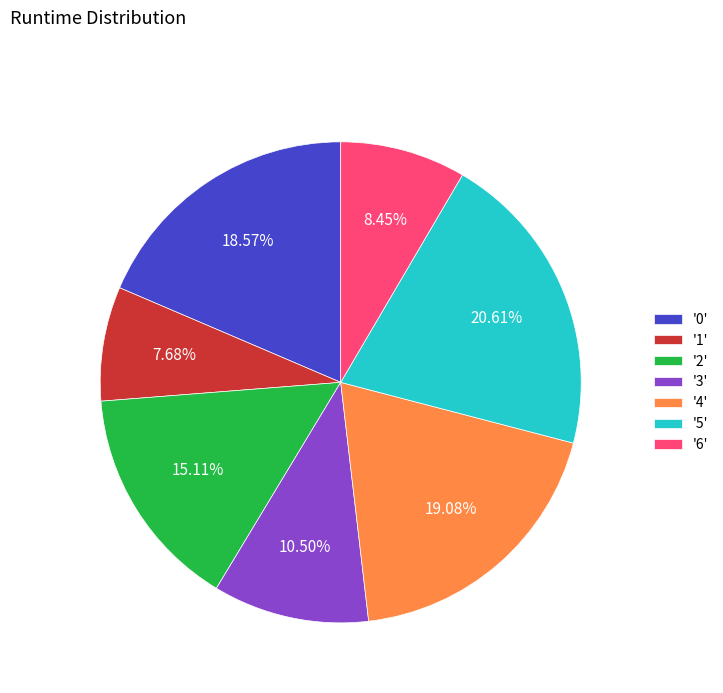

Rank the categories by value from highest to lowest.

'5', '4', '0', '2', '3', '6', '1'